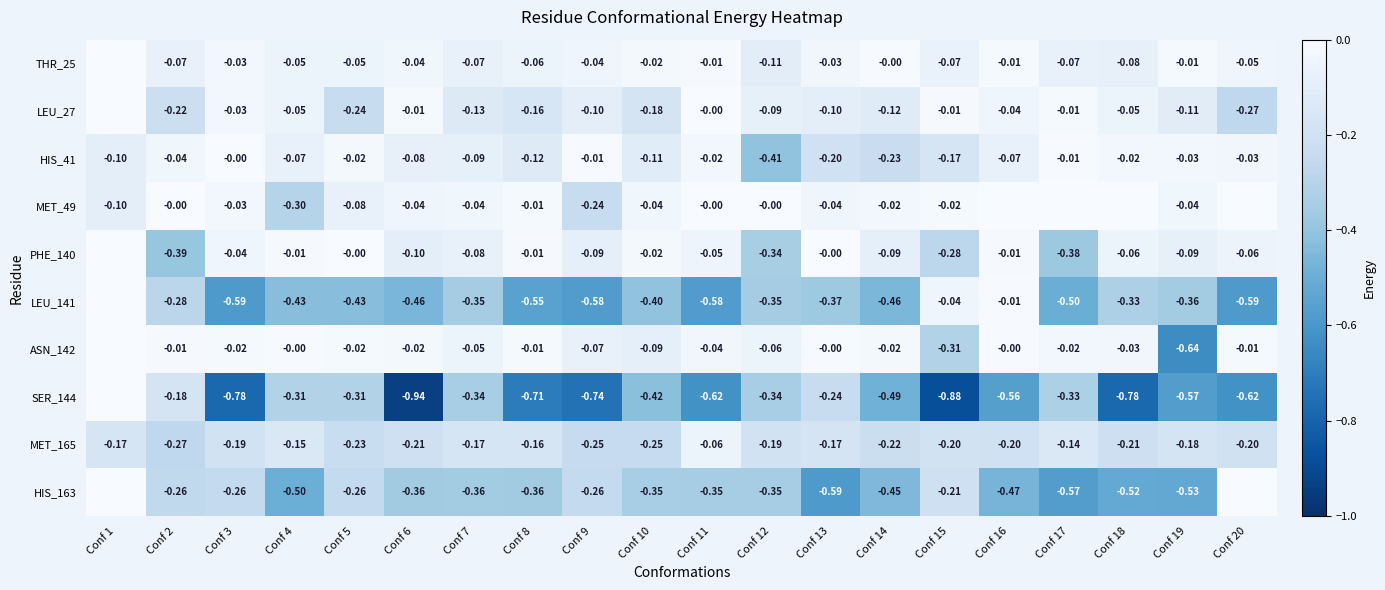

Is the value of SER_144 at Conf 17 greater than the value of HIS_163 at Conf 9?

No